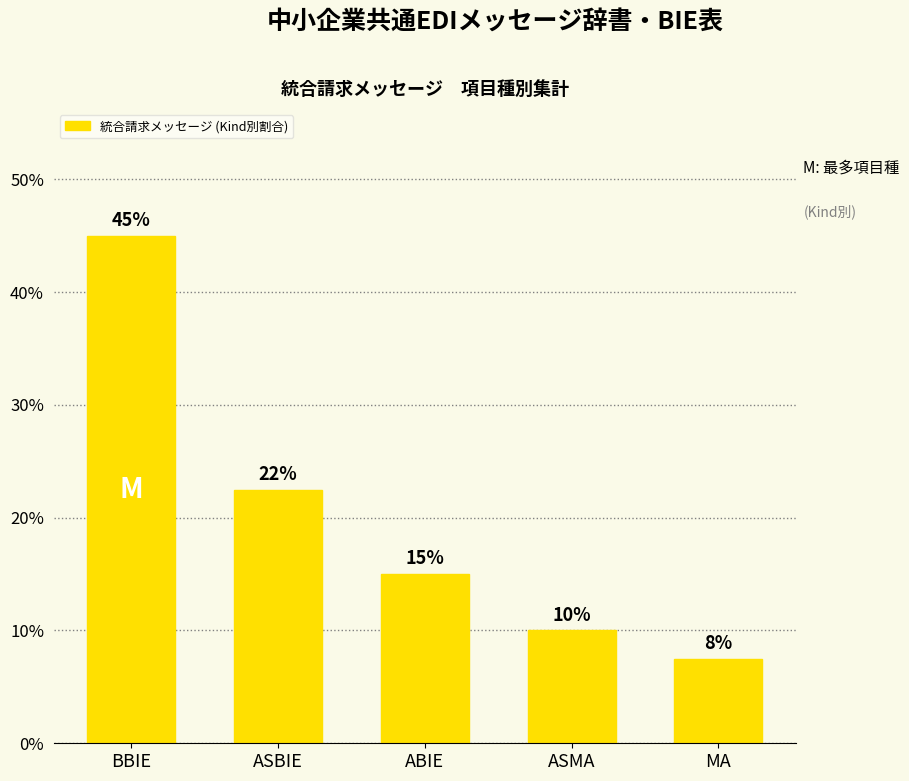

What is the greatest value displayed?

45.0